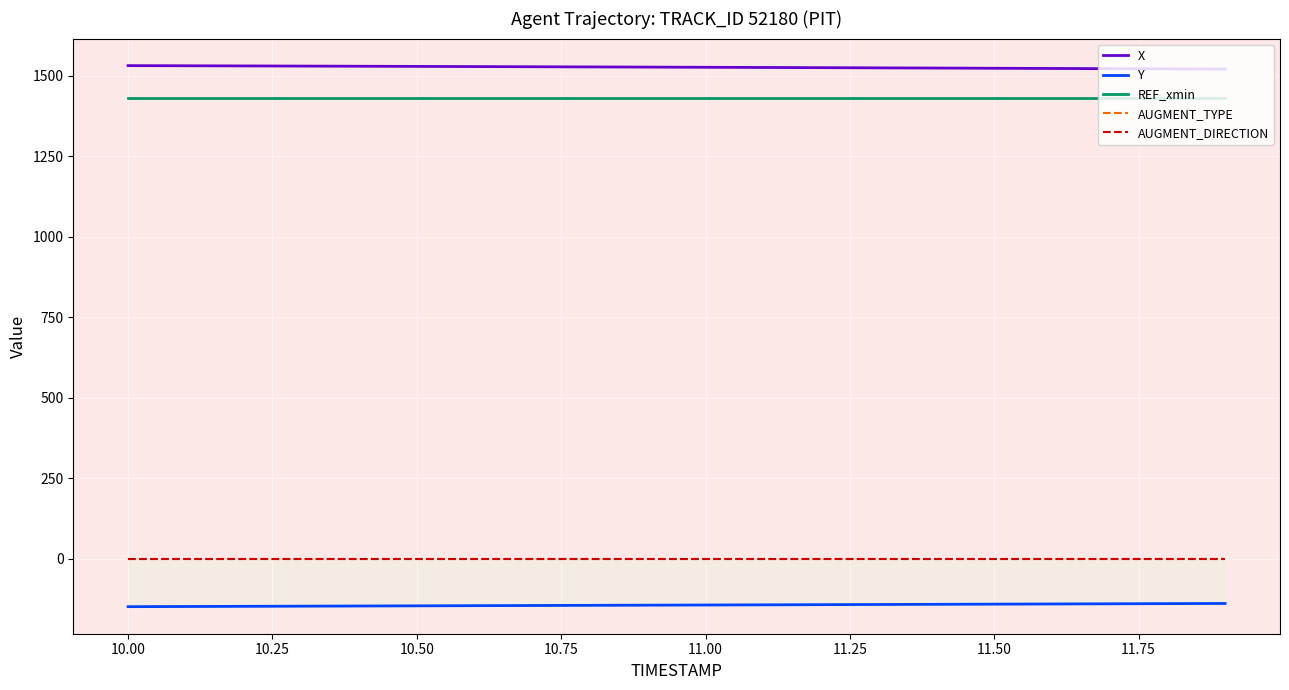

What is the maximum value for X?

1532.0